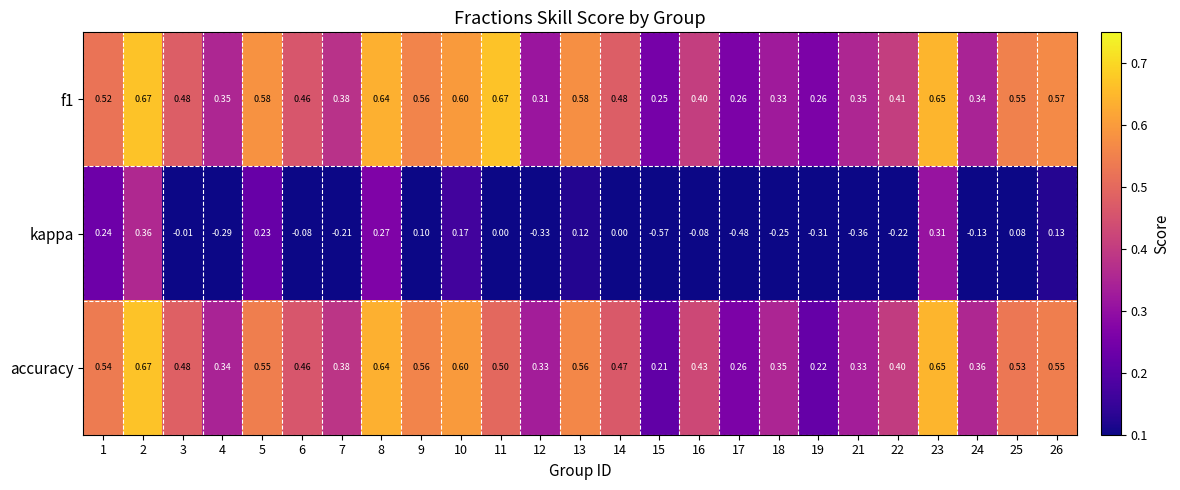

Count the number of data series in this chart.

3